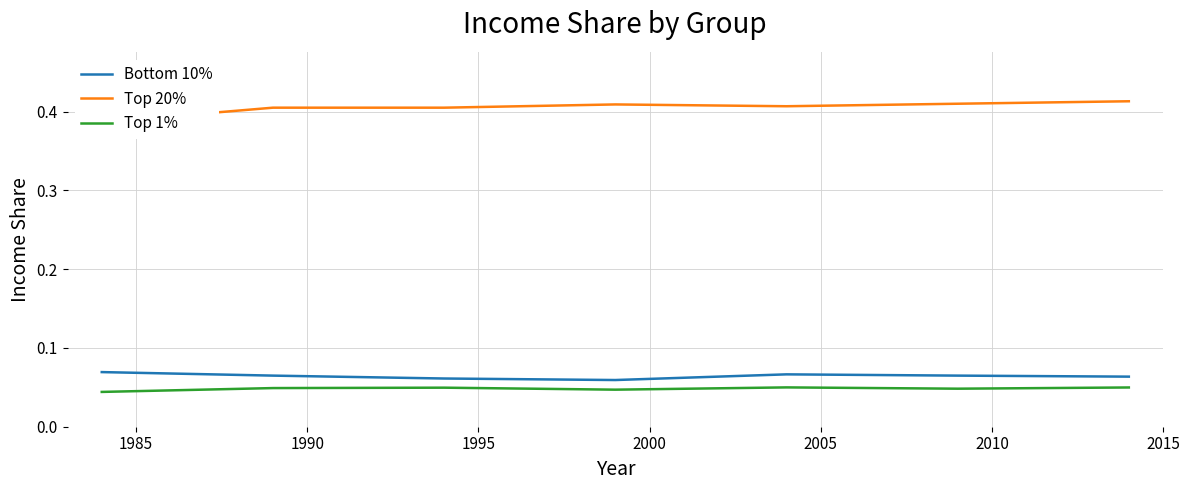

What are all the series names shown in the legend?

Bottom 10%, Top 20%, Top 1%